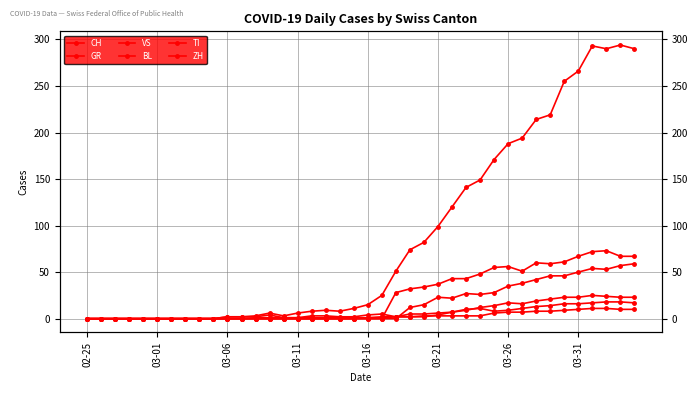

At 28, list the series in order from smallest to largest.

GR, BL, VS, ZH, TI, CH